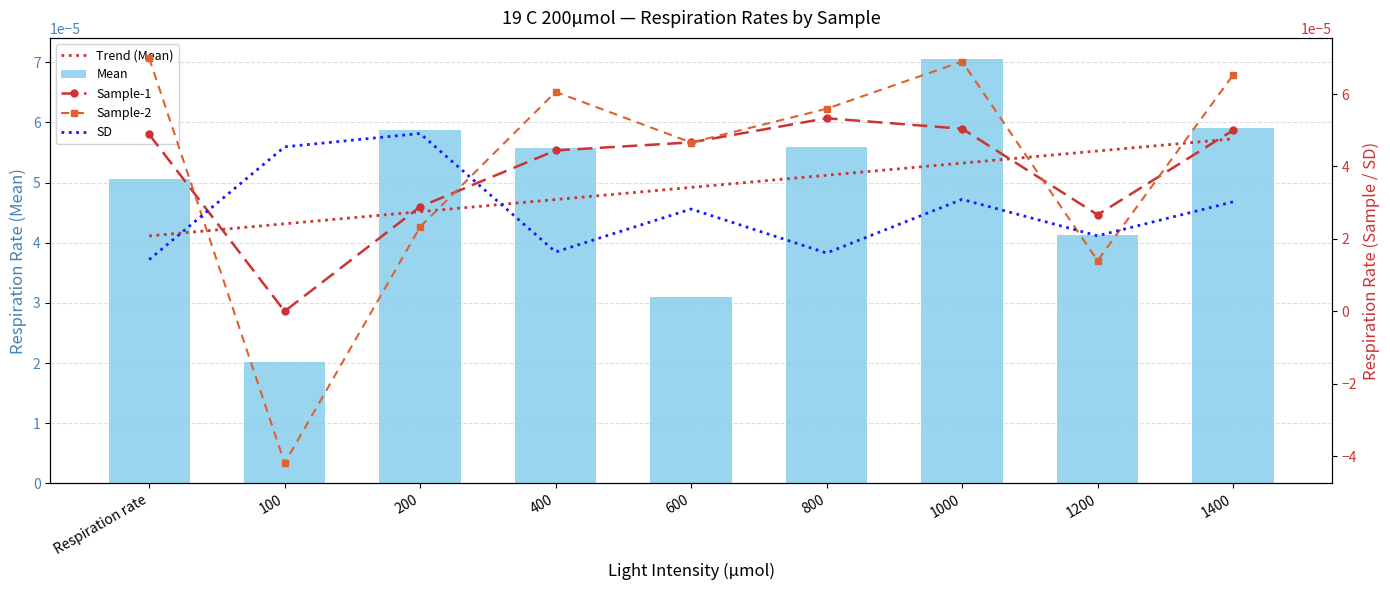

At which label is Sample-2 closest to 0?

1200